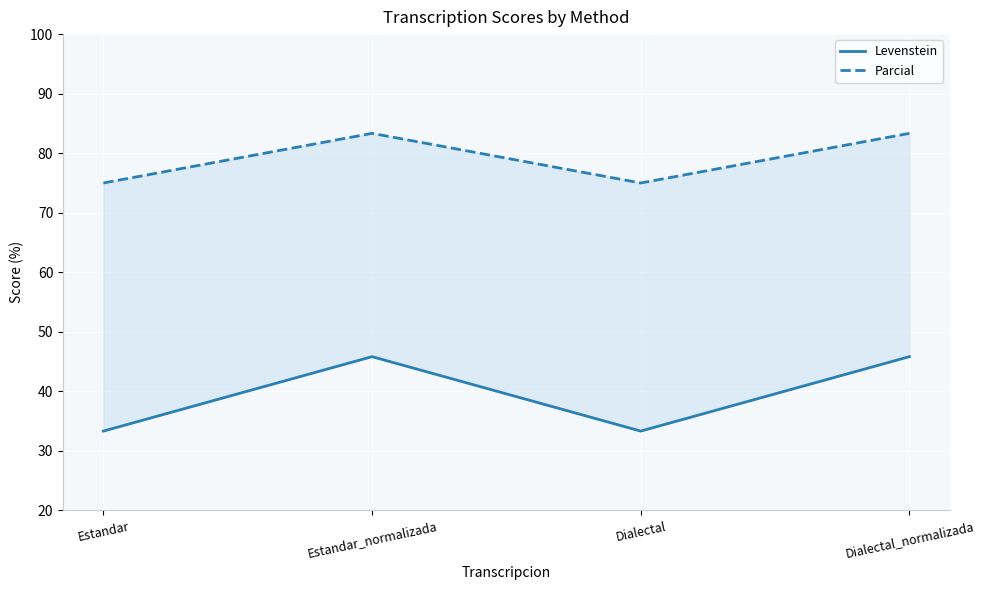

True or false: Parcial and Levenstein intersect in this chart.

False